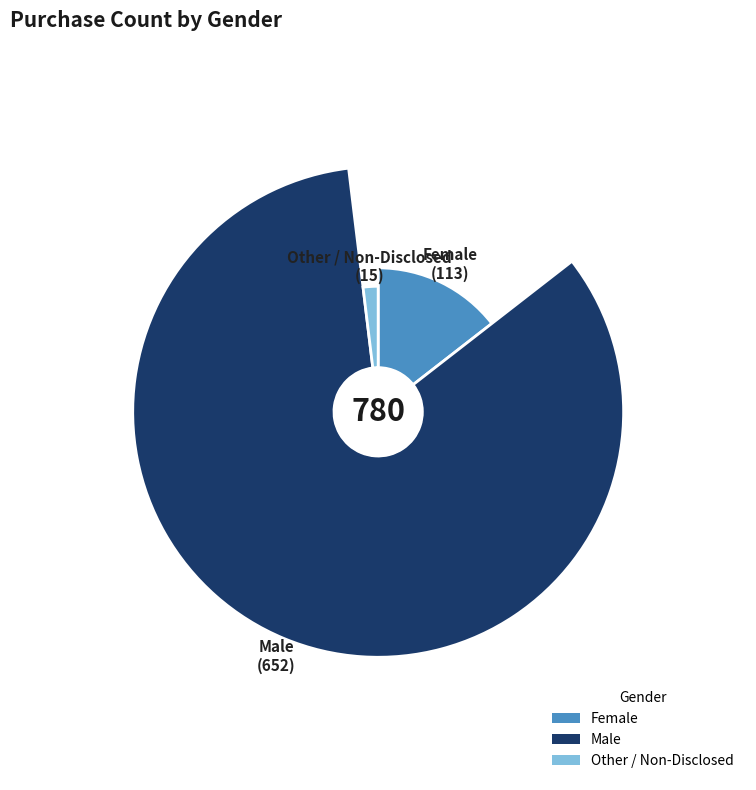

What is the change in value from Male to Other / Non-Disclosed?

-637